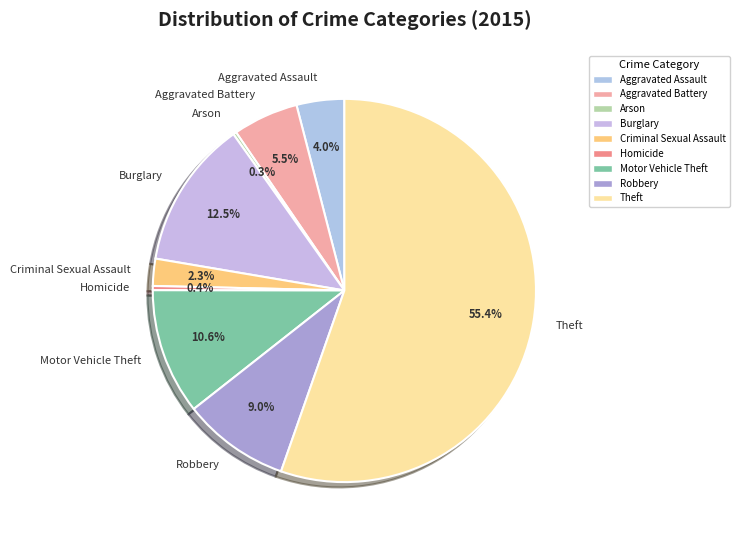

Which slice is the largest?

Theft